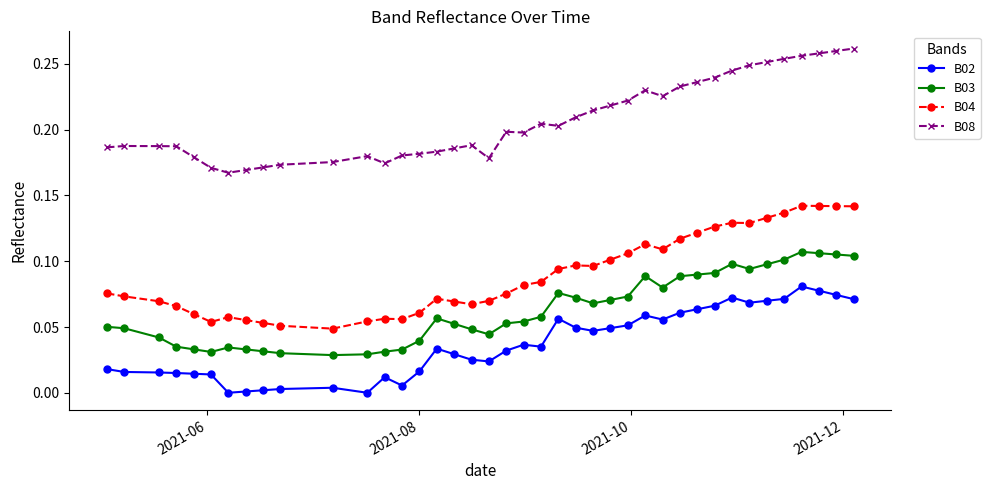

How many categories are shown in the chart?

40